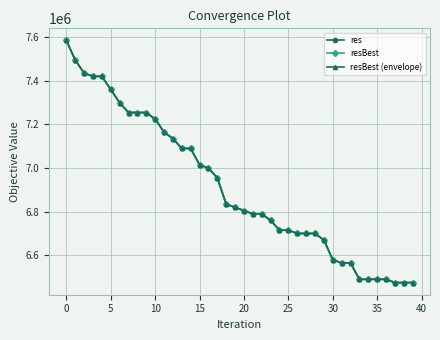

Is this an area chart (filled region under the line)?

No